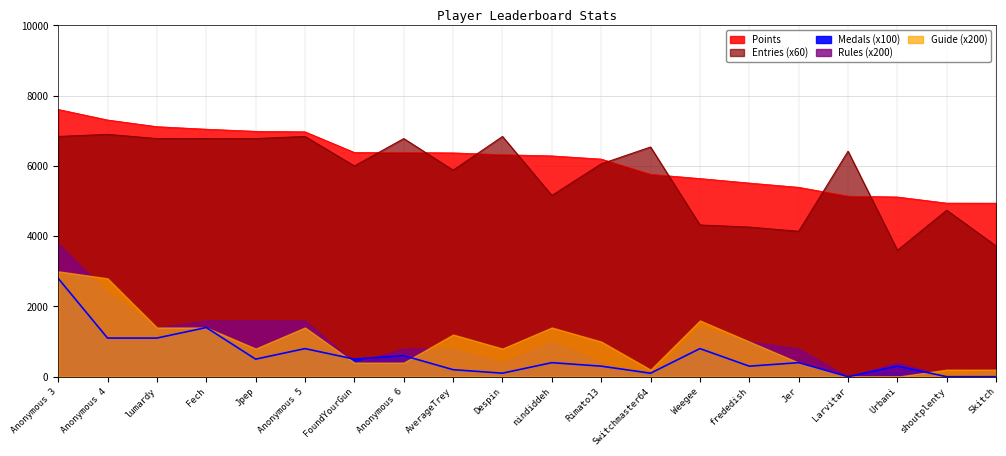

How many positive values does the Medals series have?

17